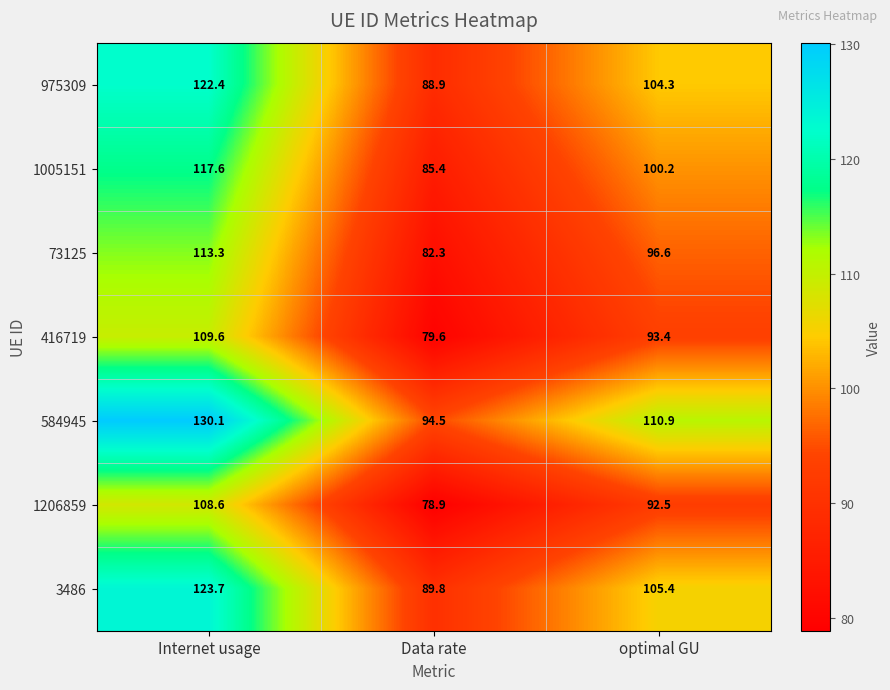

How many series are shown in this chart?

7